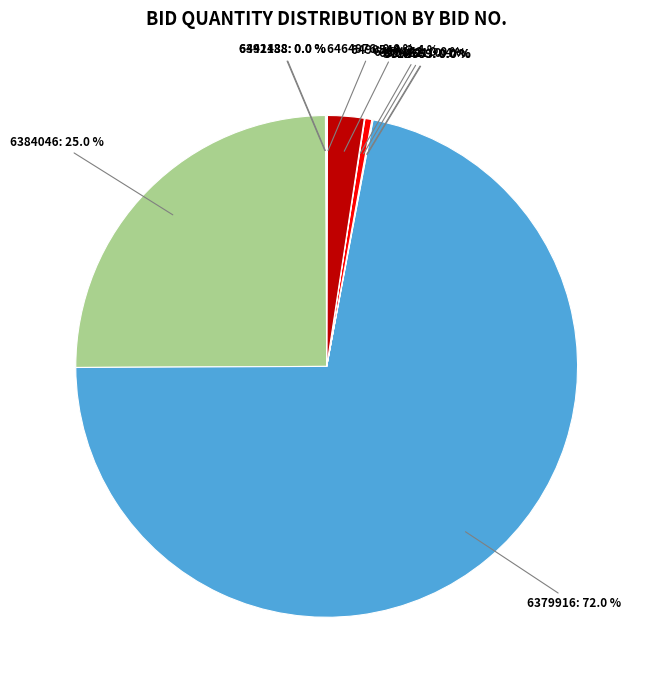

Do 6490544 and 6384046 together represent more than half of the pie?

No